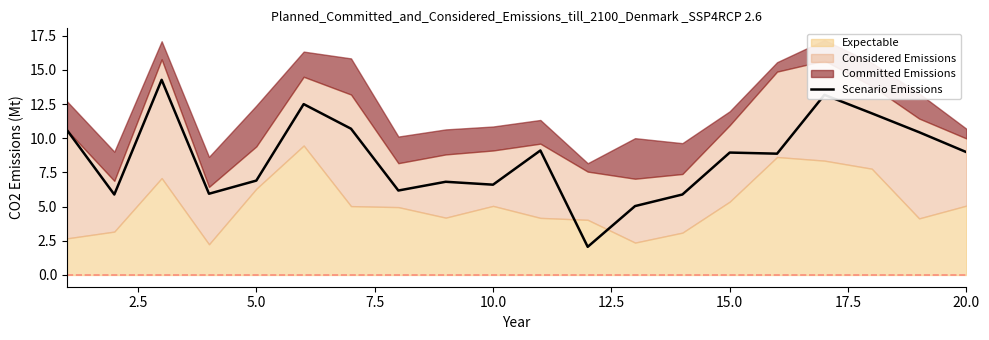

What is the maximum value for Scenario Emissions?

14.3